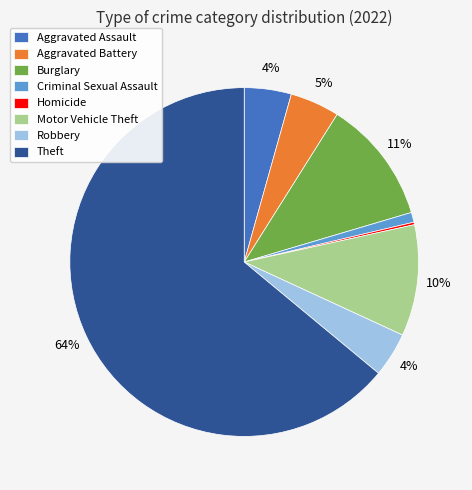

Between Criminal Sexual Assault and Burglary, which is larger?

Burglary